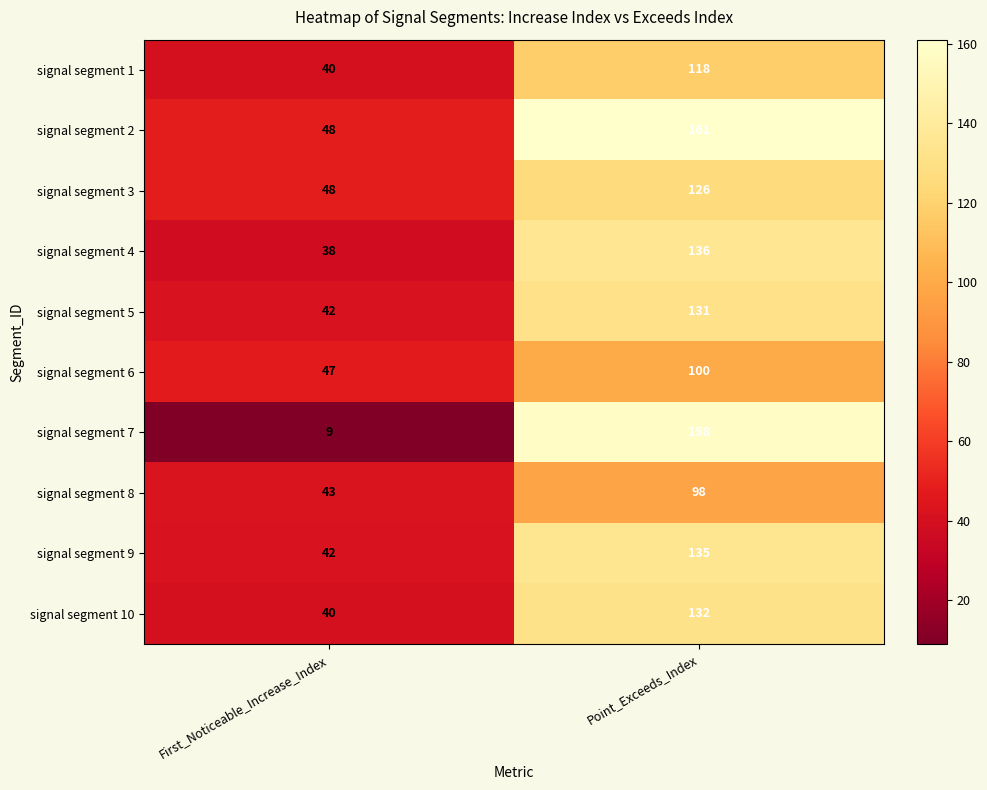

What is the difference between the highest and lowest values at Point_Exceeds_Index?

63